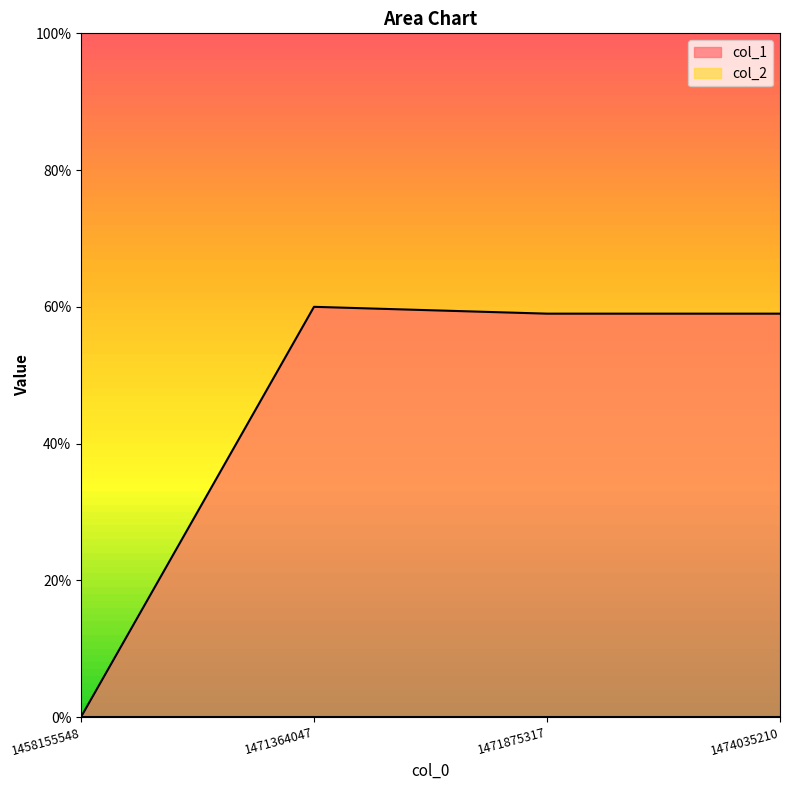

How many interior local peaks (higher than both neighbors) does the data have?

1